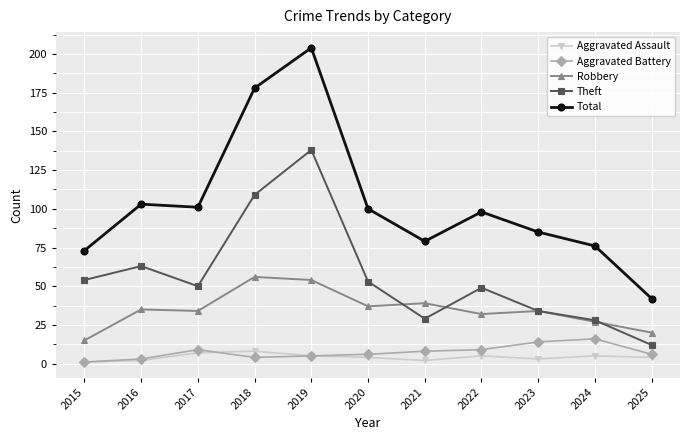

Rank the series by their maximum value, from lowest to highest.

Aggravated Assault, Aggravated Battery, Robbery, Theft, Total